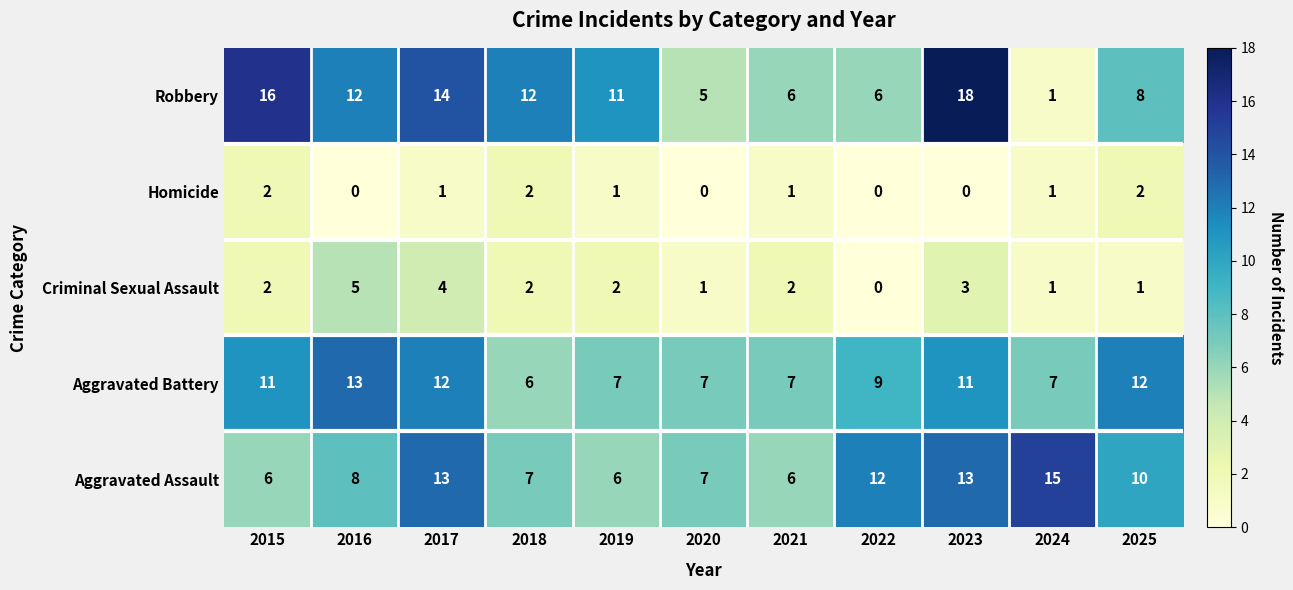

The Aggravated Assault series shows 13 at 2025. True or false?

False